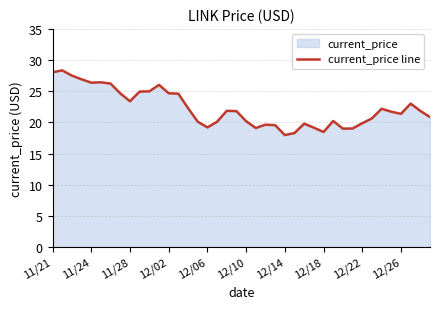

What is the minimum value shown in the chart?

18.0